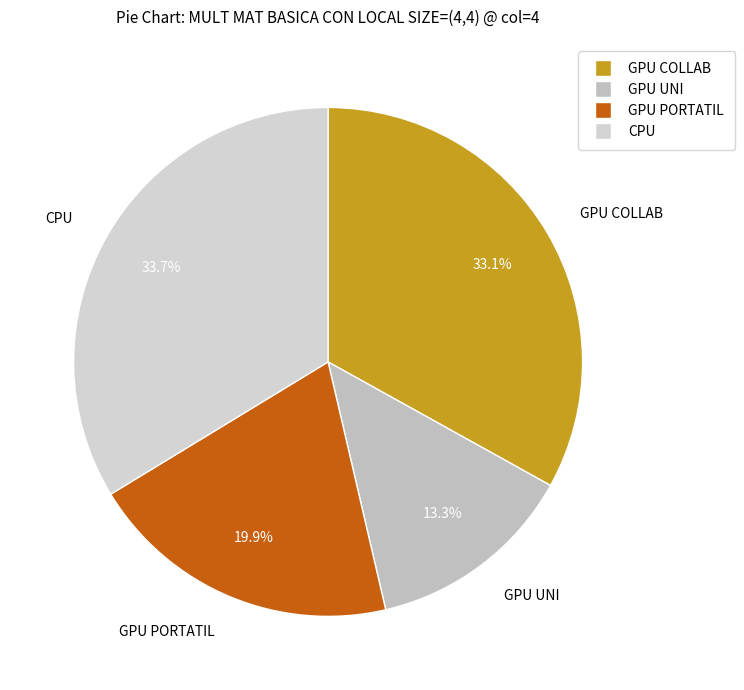

What is the total percentage of CPU and GPU PORTATIL?

53.6%